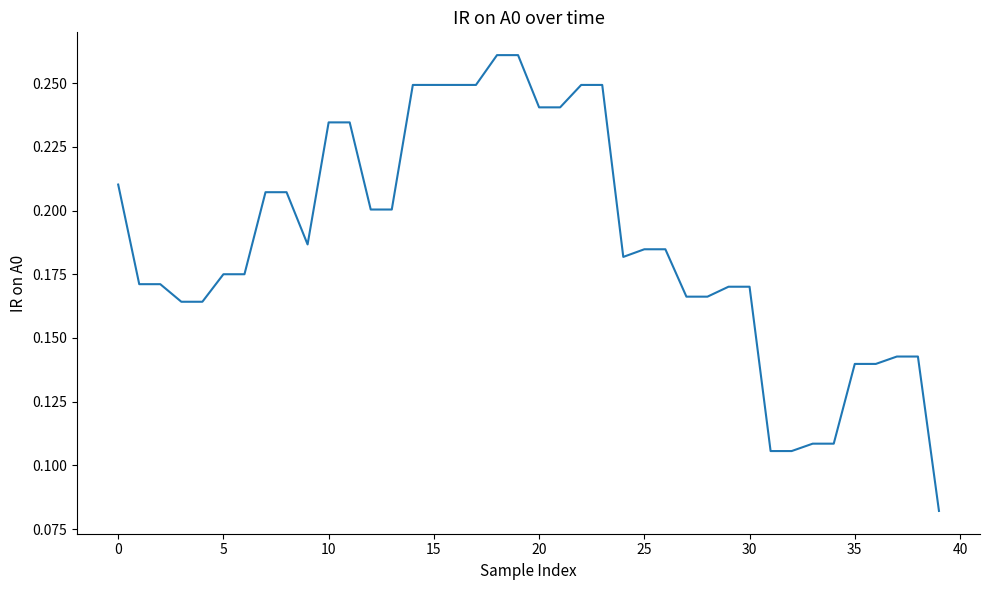

Is this an area chart (filled region under the line)?

No